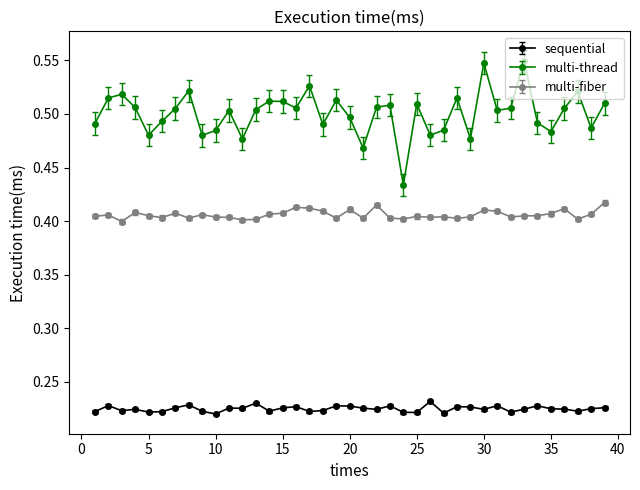

True or false: sequential has more than 2 interior local peaks.

True